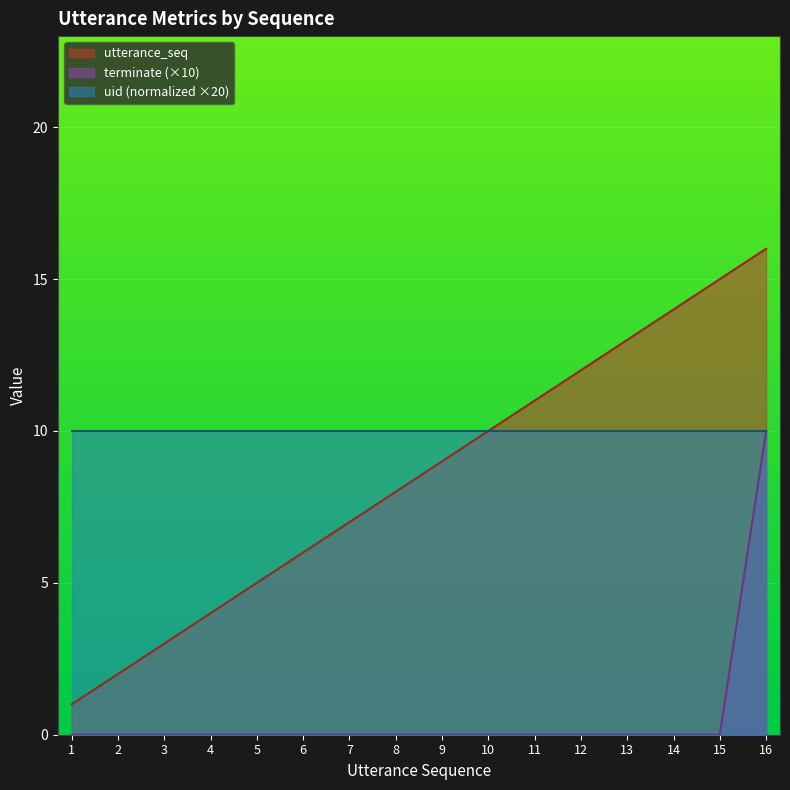

At which category does the chart reach its minimum across all series?

1